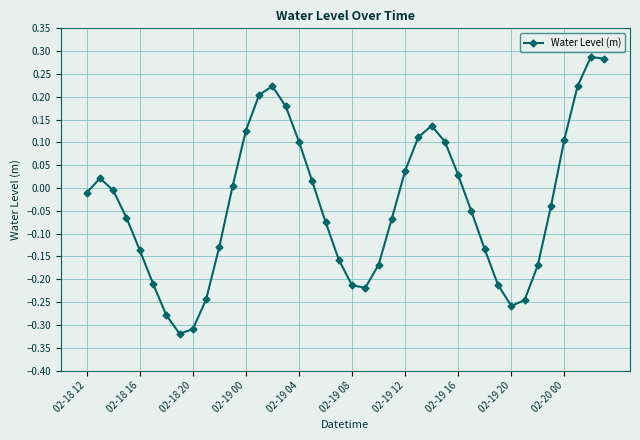

What is the difference between the second highest and second lowest values?

0.6